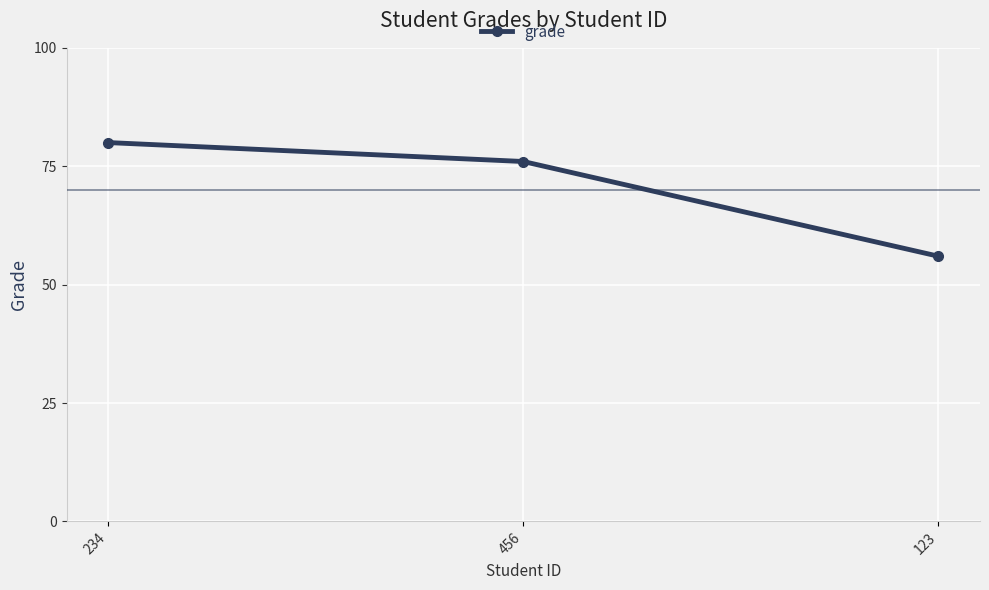

List the labels in order of value, smallest first.

123, 456, 234